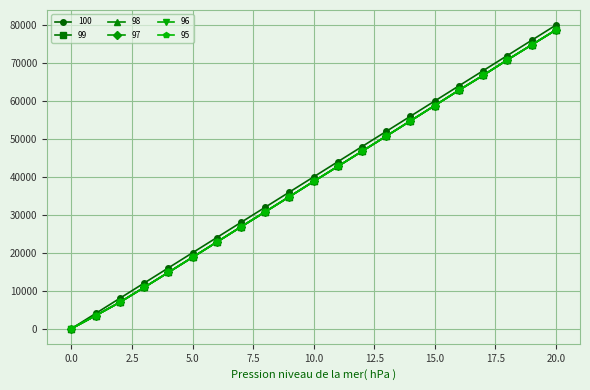

What is the greatest value displayed?

80001.0